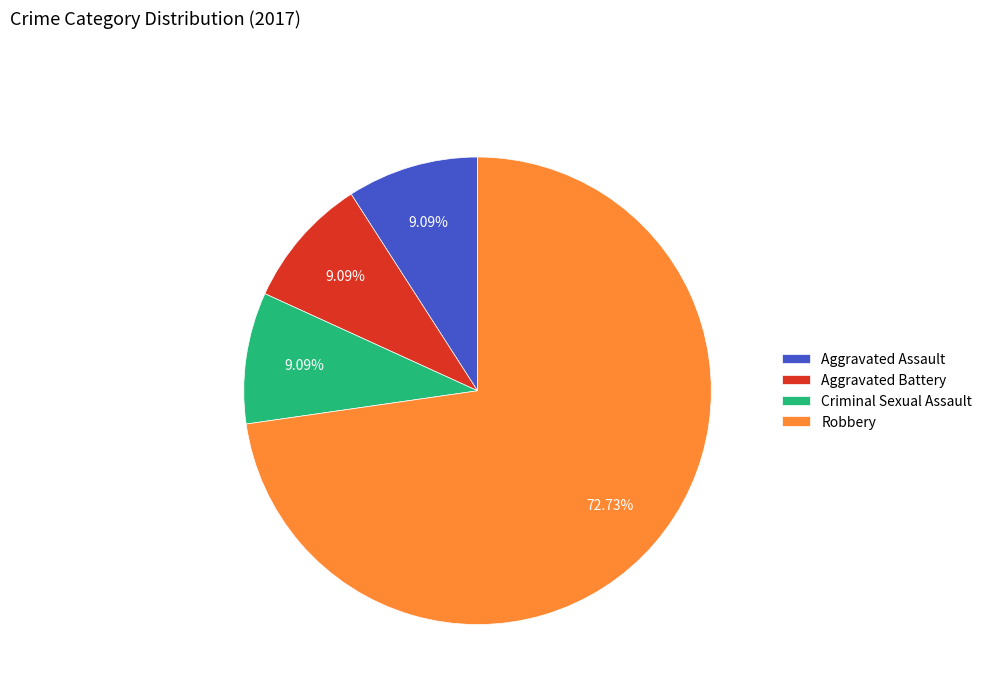

Which slice is the largest?

Robbery